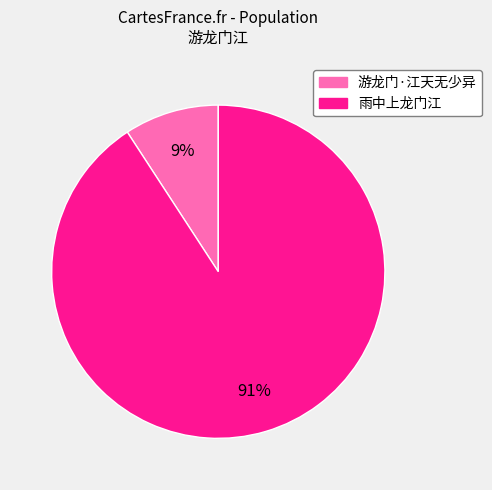

Is there a majority slice in this chart?

Yes